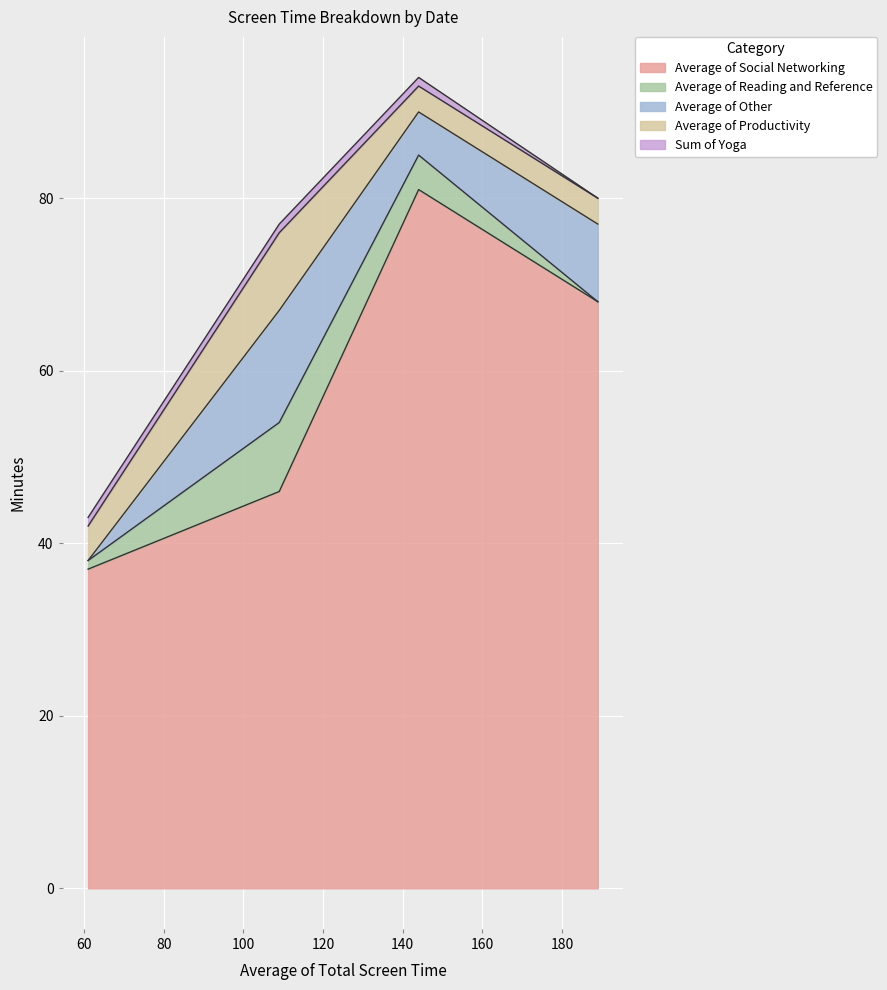

What is the maximum value for Average of Social Networking?

81